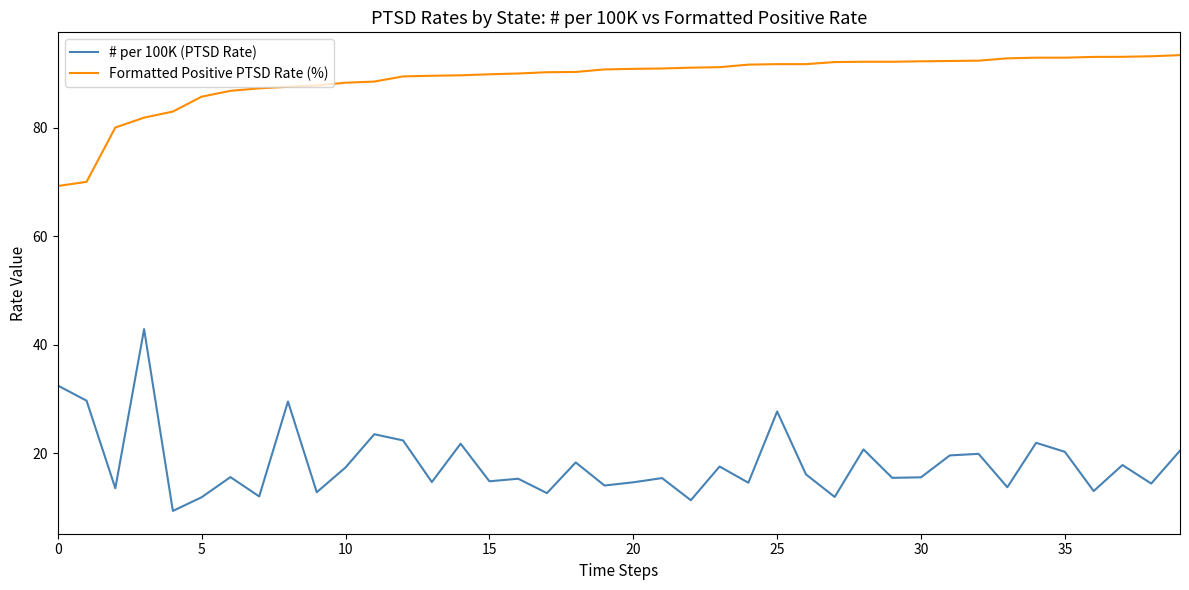

What is the highest value of the Formatted Positive PTSD Rate (%) series?

93.3